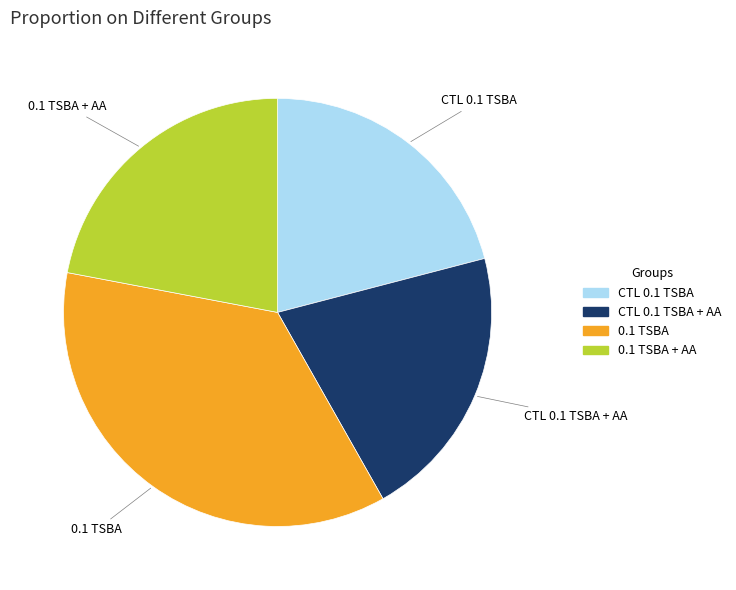

Is there a majority slice in this chart?

No